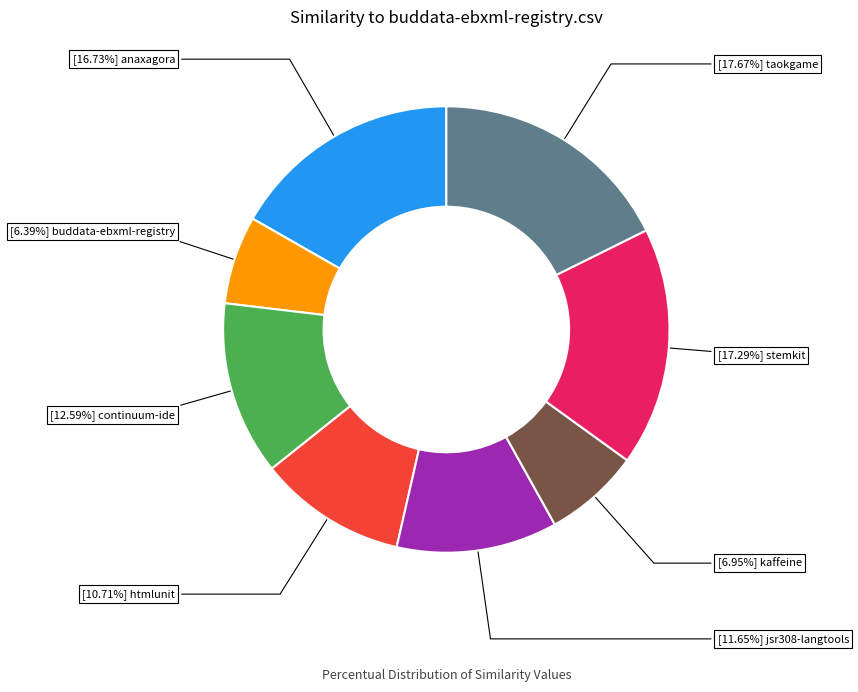

Is there a majority slice in this chart?

No